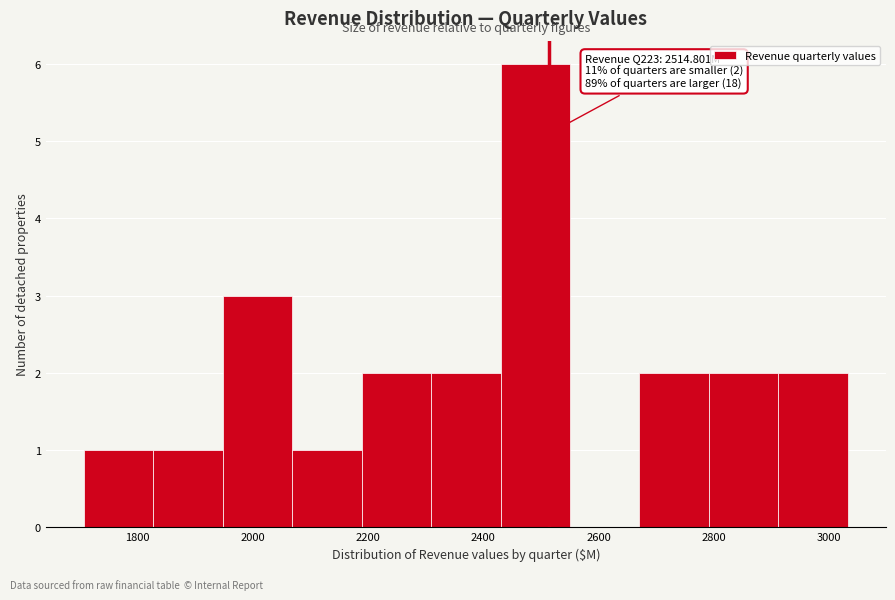

Over which range of the x-axis is the bar tallest?

2420 to 2560